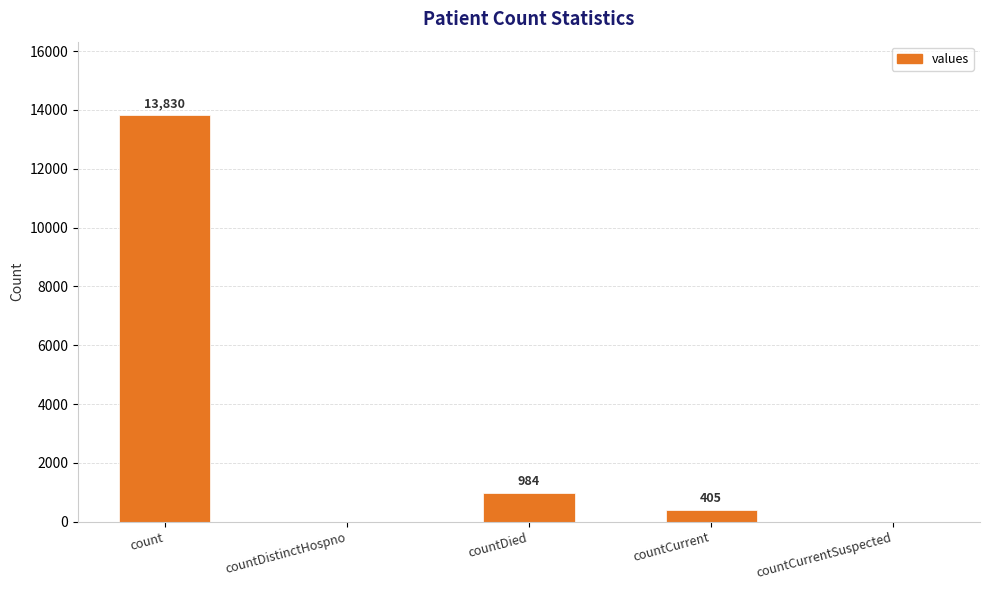

What is the change in value from countDistinctHospno to countDied?

+984